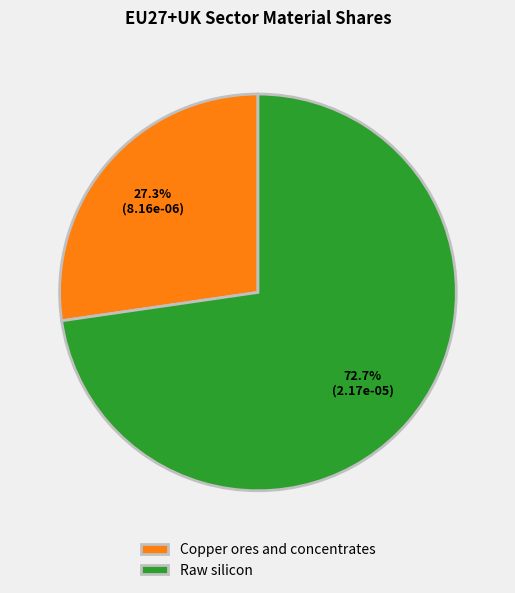

Rank the categories by value from highest to lowest.

Raw silicon, Copper ores and concentrates